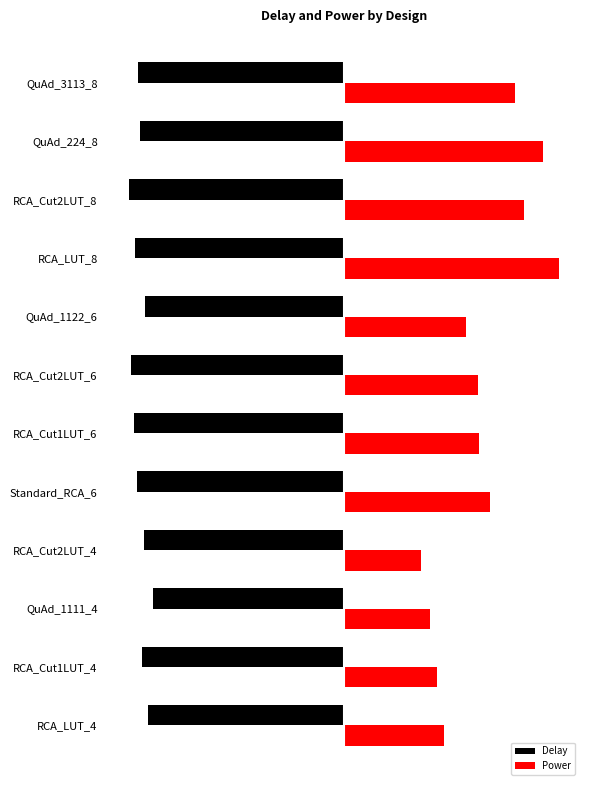

What is the difference between the maximum and second lowest values in the Power series?

0.6